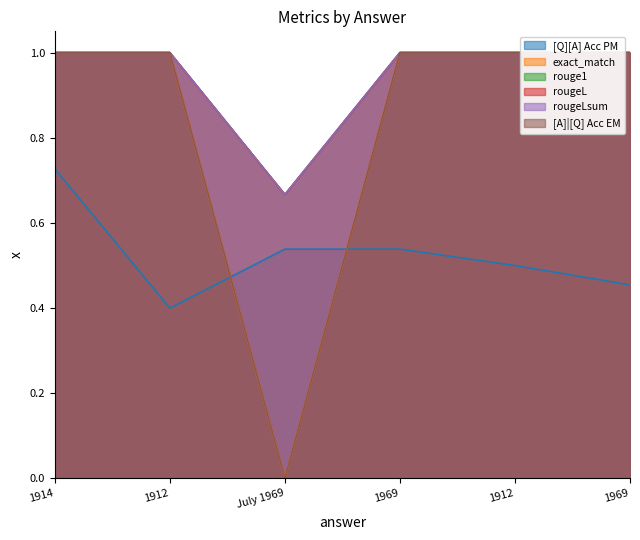

True or false: rougeL and rouge1 intersect in this chart.

False